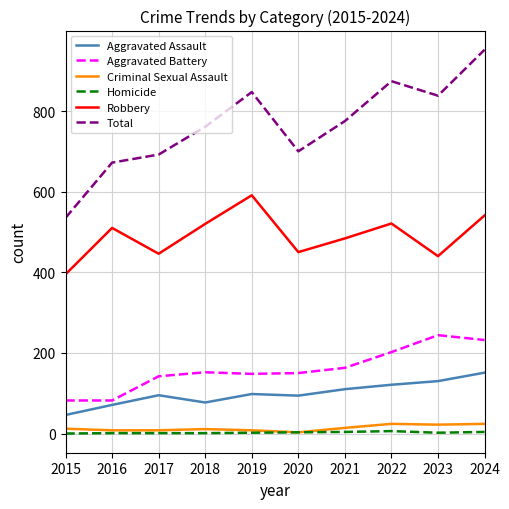

The Total series shows 672 at 2016. True or false?

True